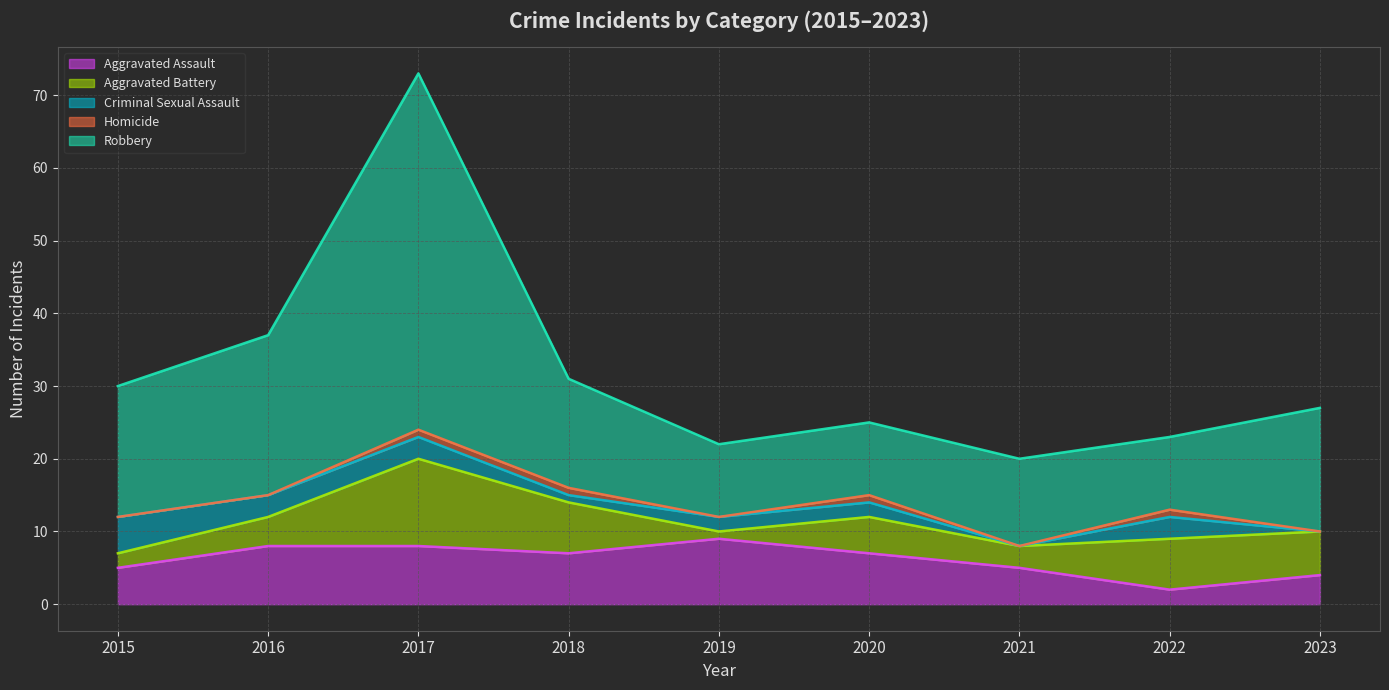

Reading left to right, list all the values displayed in this chart.

Aggravated Assault: 5	8	8	7	9	7	5	2	4
Aggravated Battery: 2	4	12	7	1	5	3	7	6
Criminal Sexual Assault: 5	3	3	1	2	2	0	3	0
Homicide: 0	0	1	1	0	1	0	1	0
Robbery: 18	22	49	15	10	10	12	10	17